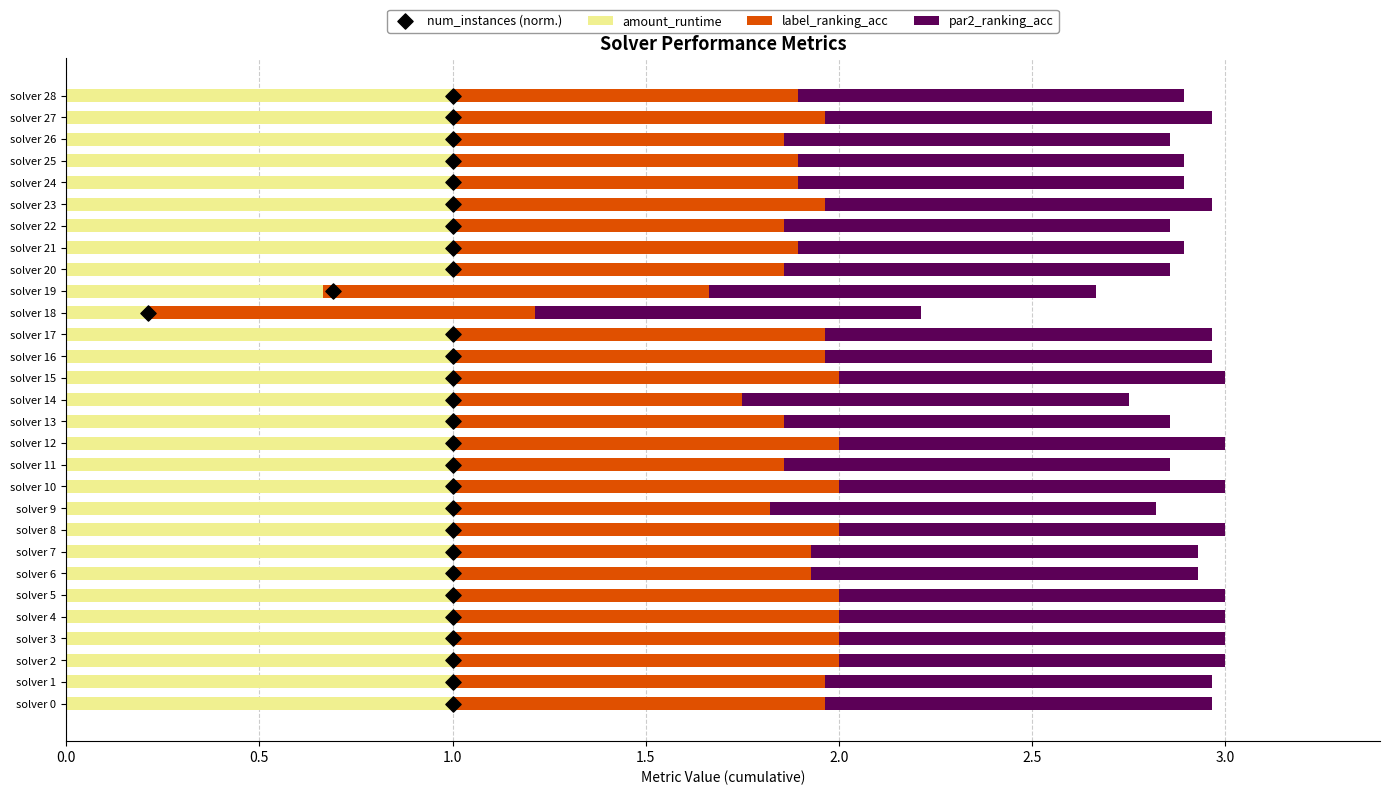

Which series has the largest Y range (max minus min)?

num_instances (norm.)